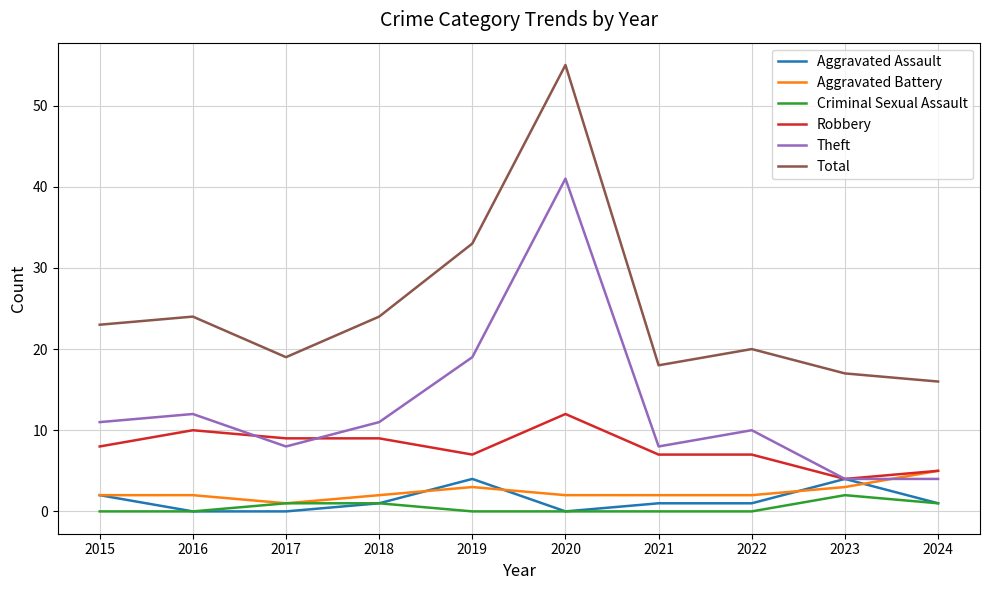

Which label corresponds to the largest value in the chart?

2020